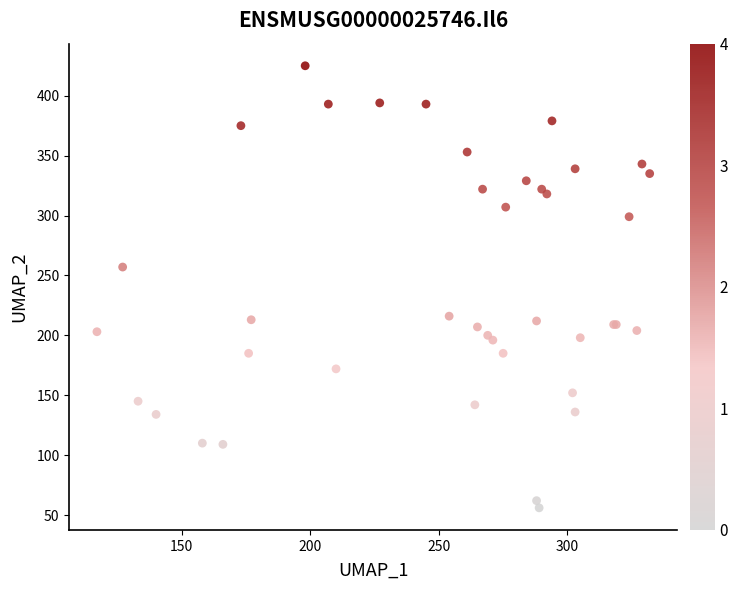

What Y value in the scatter plot is closest to 240?

257